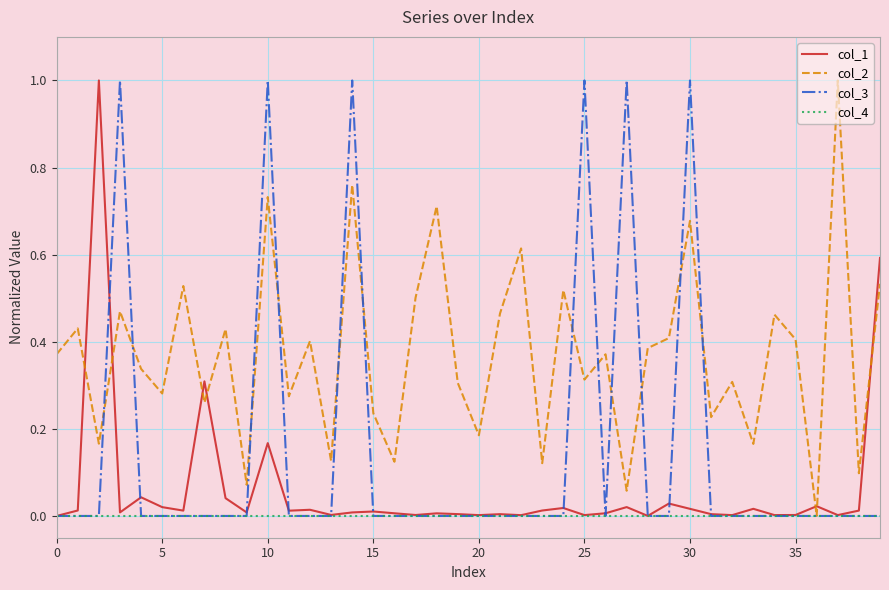

Rank the series by their average value, from lowest to highest.

col_4, col_1, col_3, col_2